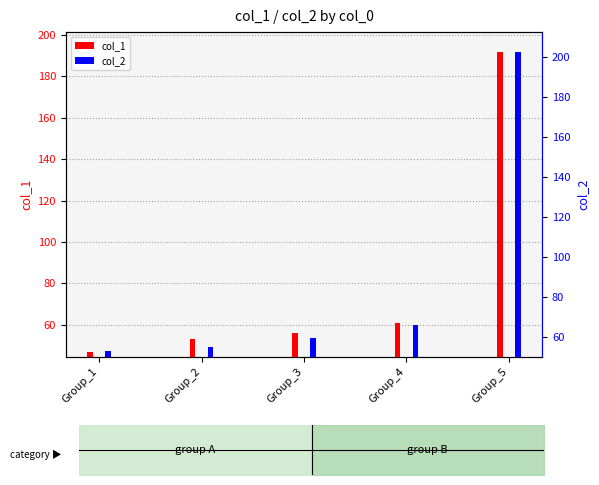

Reading left to right, what are all the values shown in this chart?

col_1: Group_1=47.0	Group_2=53.1	Group_3=56.0	Group_4=61.0	Group_5=191.8
col_2: Group_1=53.0	Group_2=55.0	Group_3=59.5	Group_4=66.0	Group_5=202.6